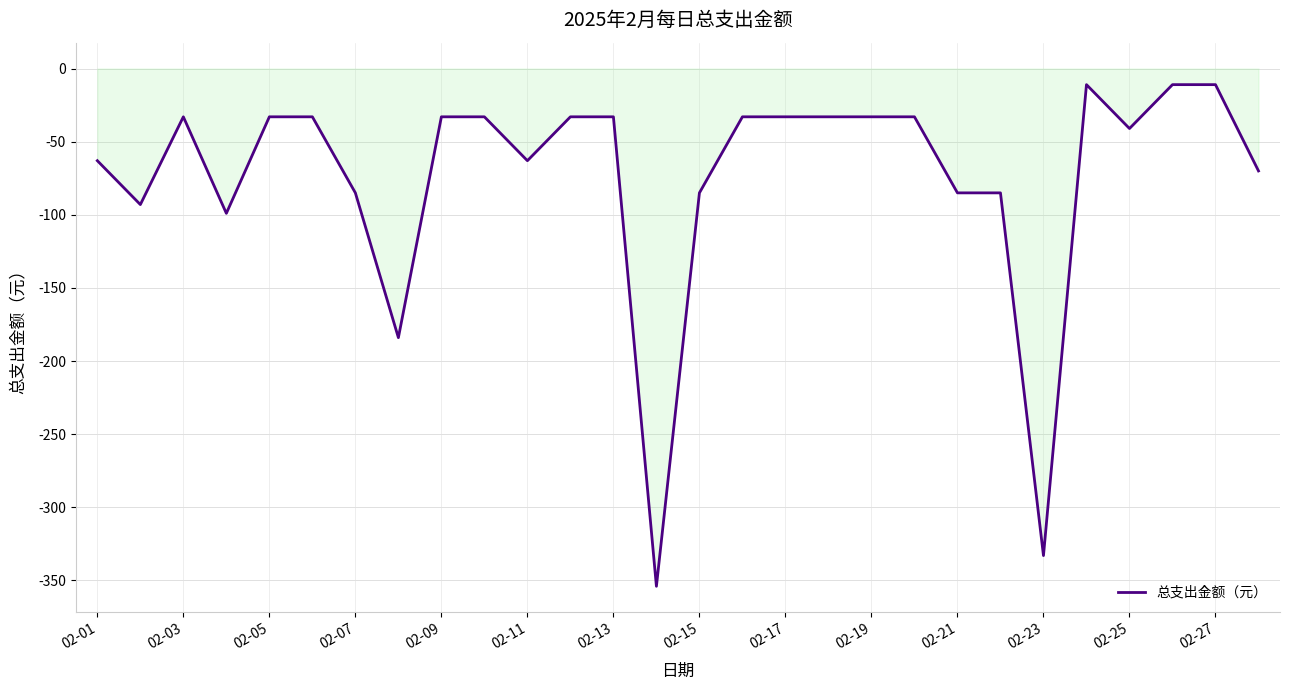

How many values exceed -33?

3